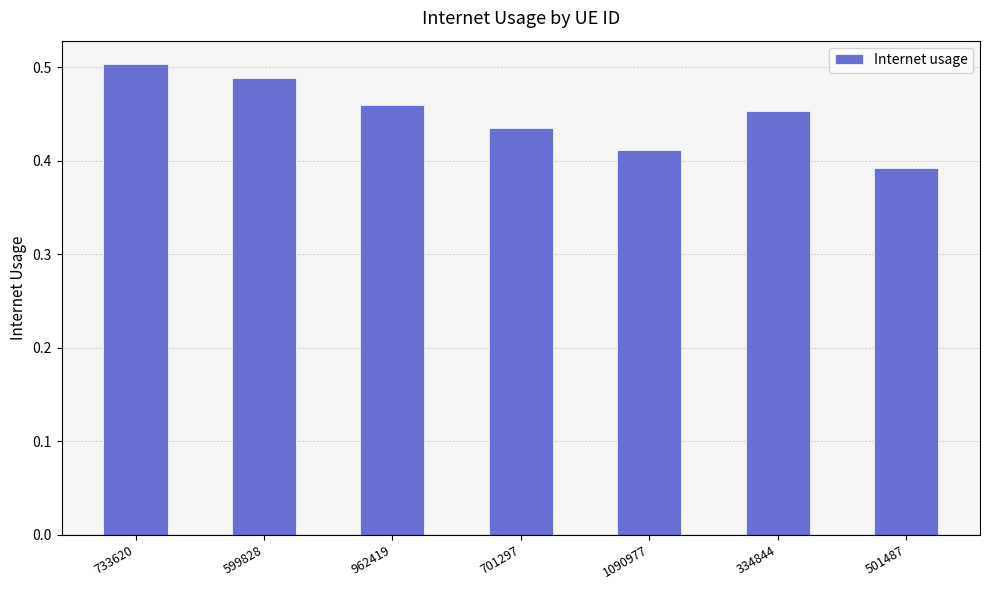

The chart shows a value of 0.7 at 733620. True or false?

False